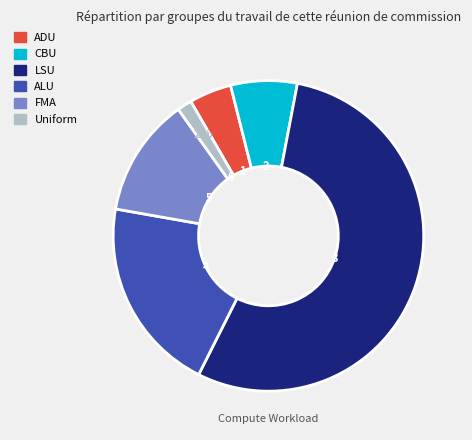

Rank the categories by value from lowest to highest.

Uniform, ADU, CBU, FMA, ALU, LSU